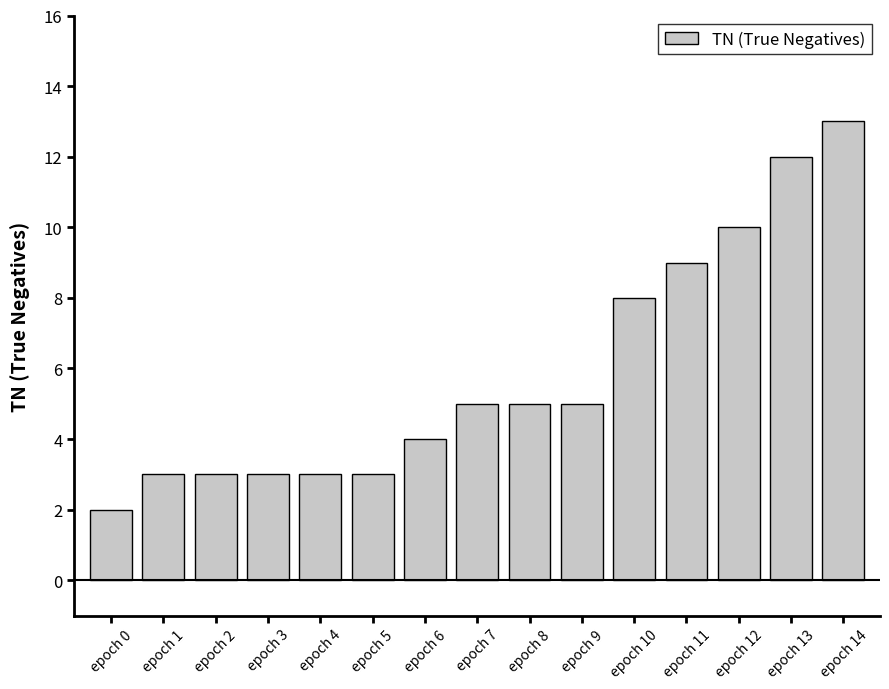

What is the smallest value displayed?

2